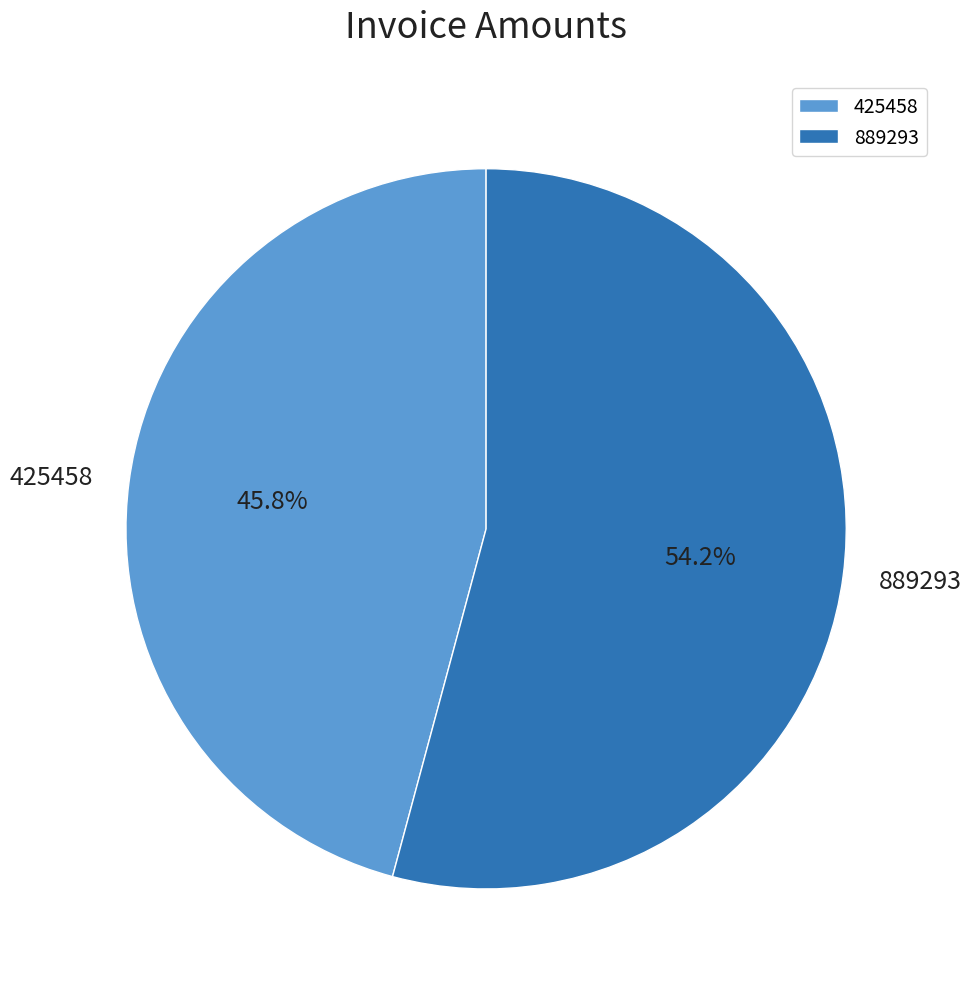

To the nearest percent, what is the difference between the largest and smallest slice percentages?

8%